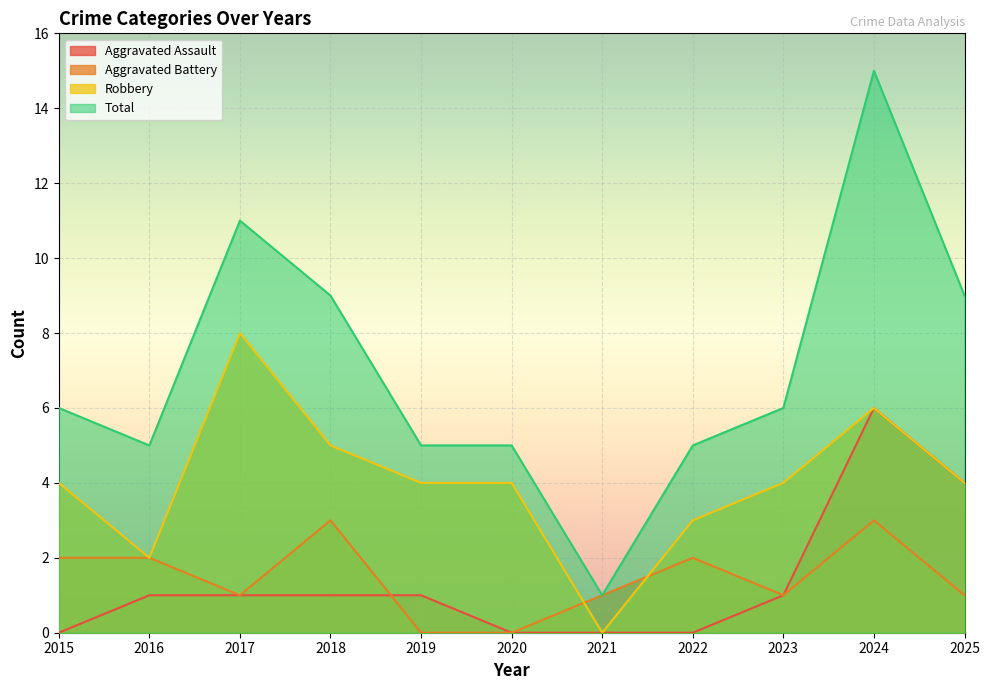

True or false: Aggravated Battery has more than 0 interior local peaks.

True